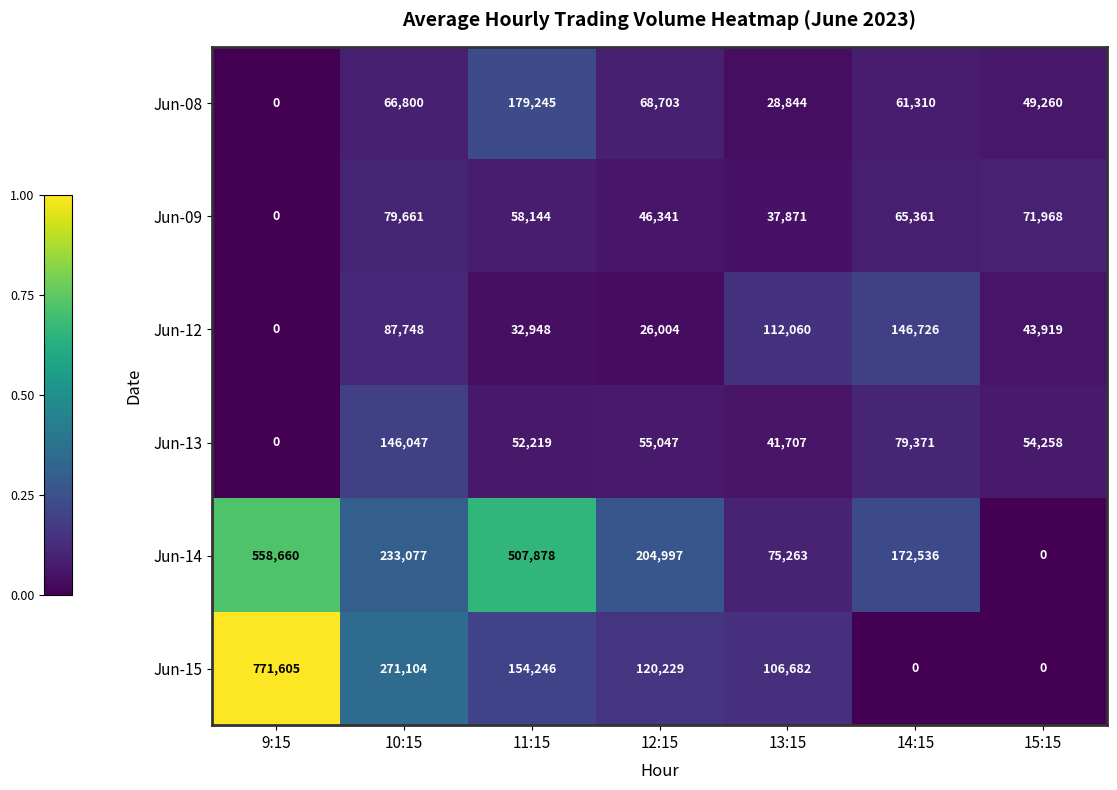

Which category has the lowest value in the Jun-08 series?

9:15